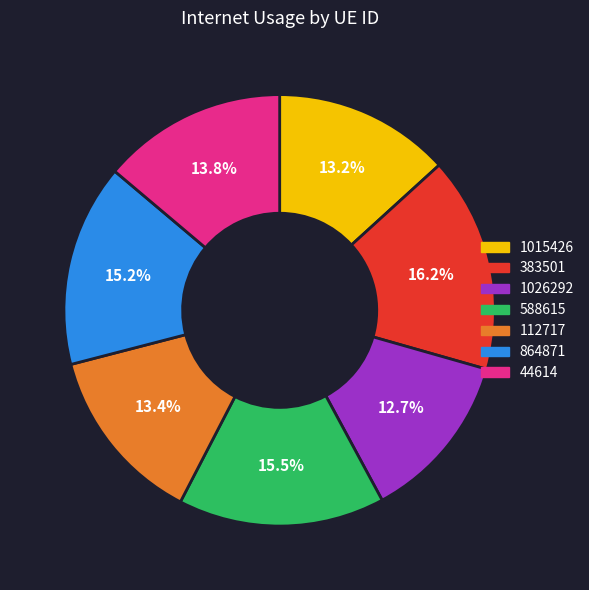

What percentage is the 864871 slice, to the nearest percent?

15%